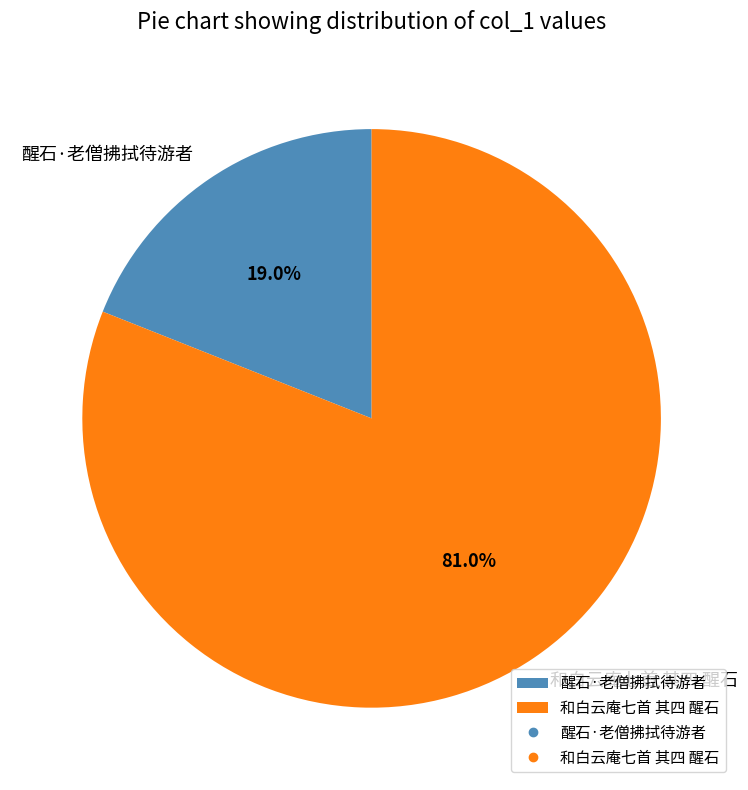

Approximately how many times larger is the value at 醒石·老僧拂拭待游者 compared to 和白云庵七首 其四 醒石?

0.2